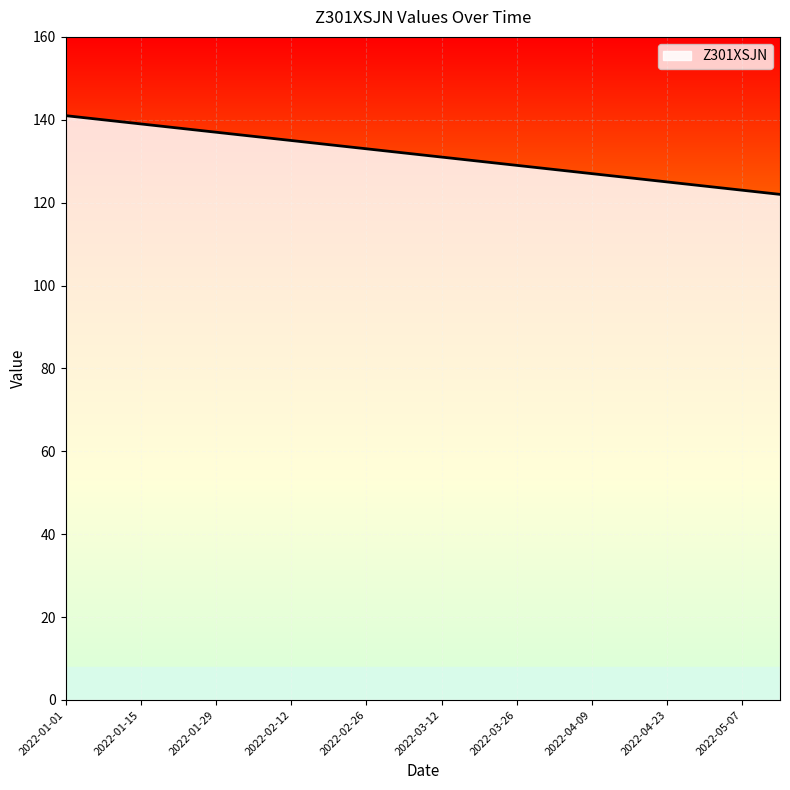

What is the difference between the maximum and minimum values?

19